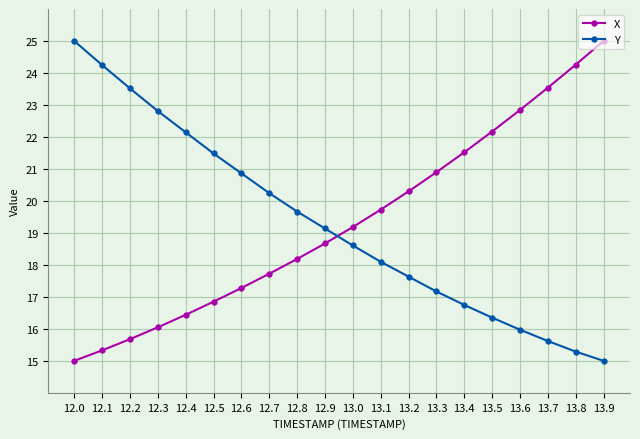

What is the sum of the Y values at 13.6 and 12.4?

38.1